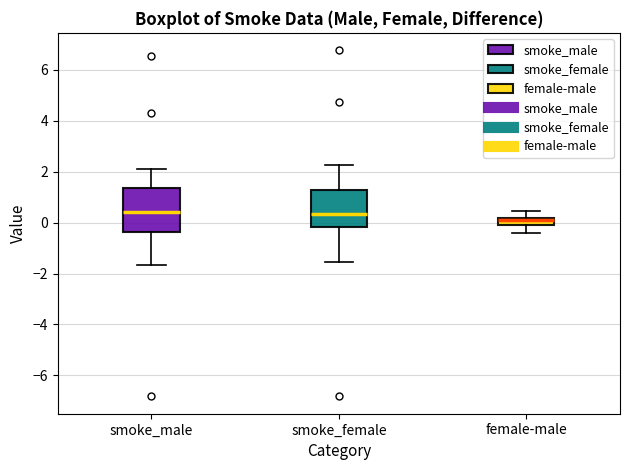

Where is the upper edge of the box for female-male on the y-axis? The values are not printed on the chart, so give them approximately, as read against the axis.

0.2